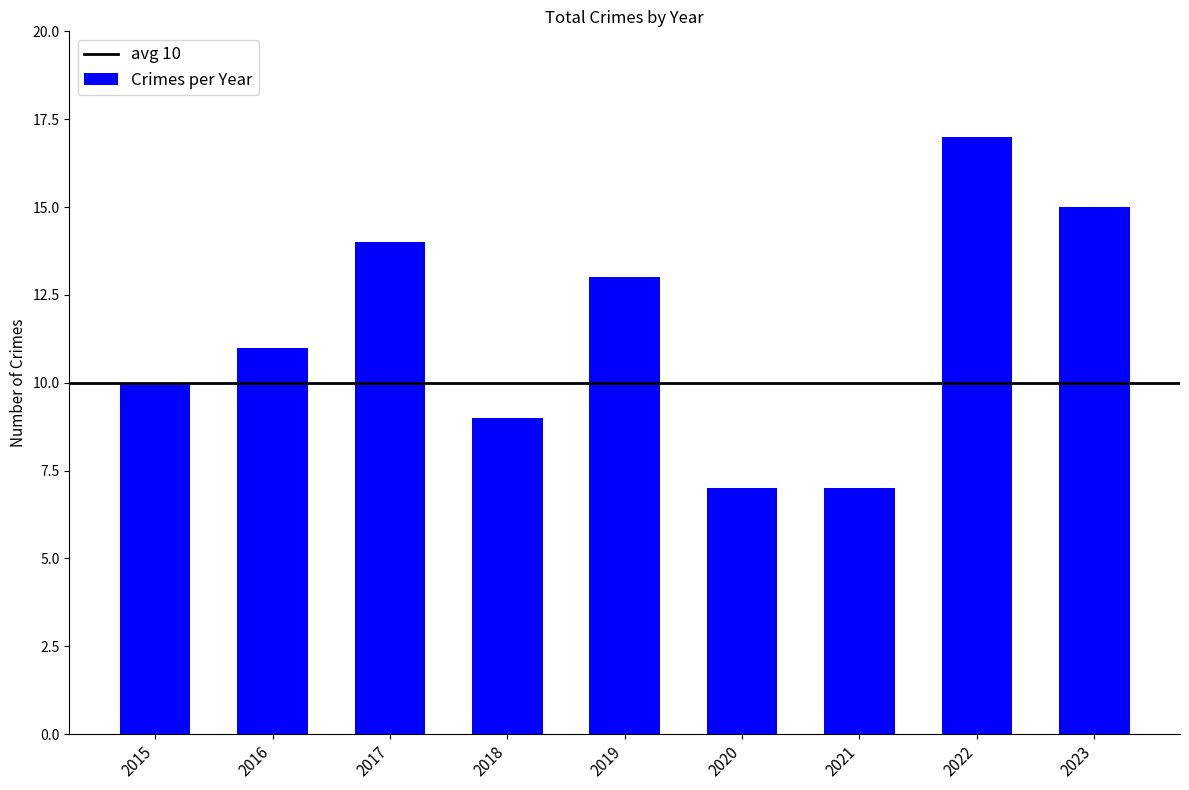

Does the chart contain stacked bars?

No